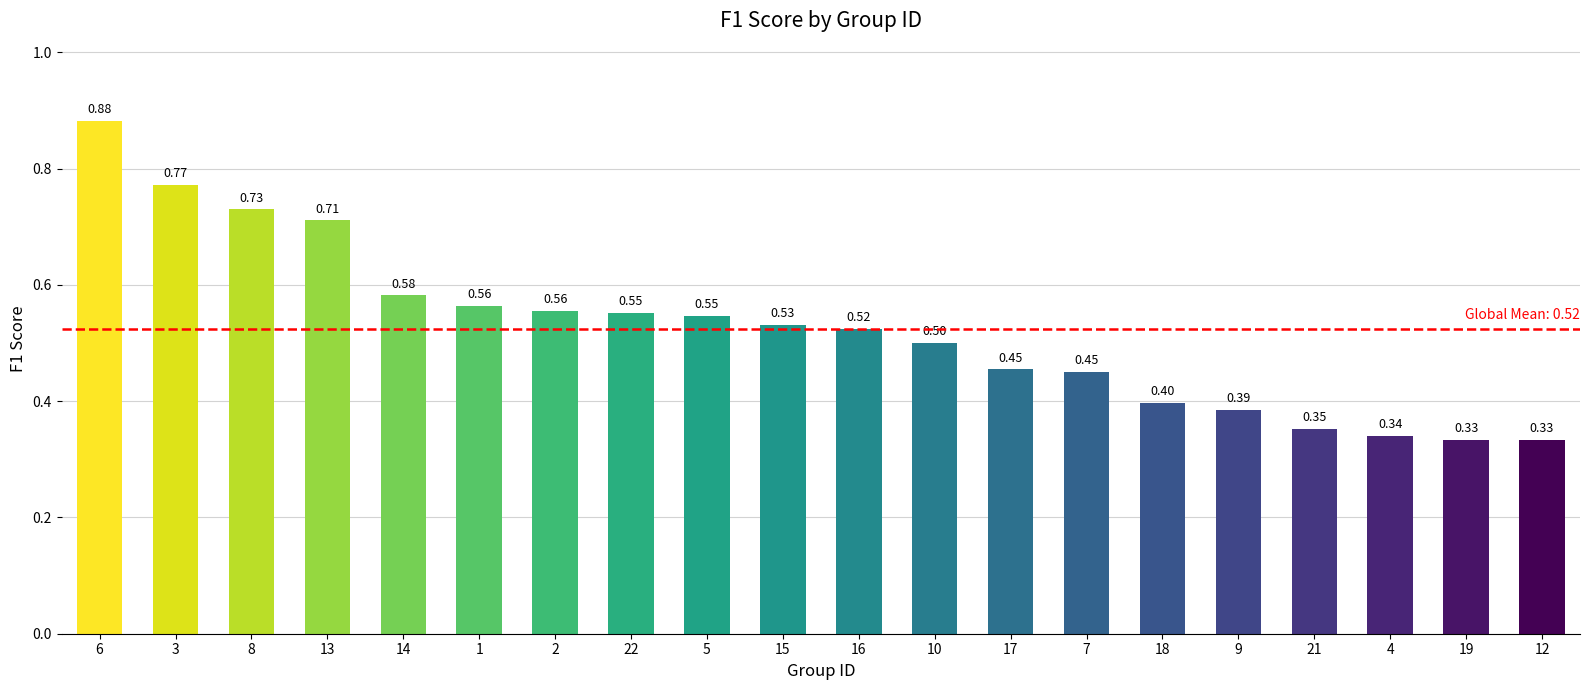

What is the sum of the values at 5 and 7?

1.0